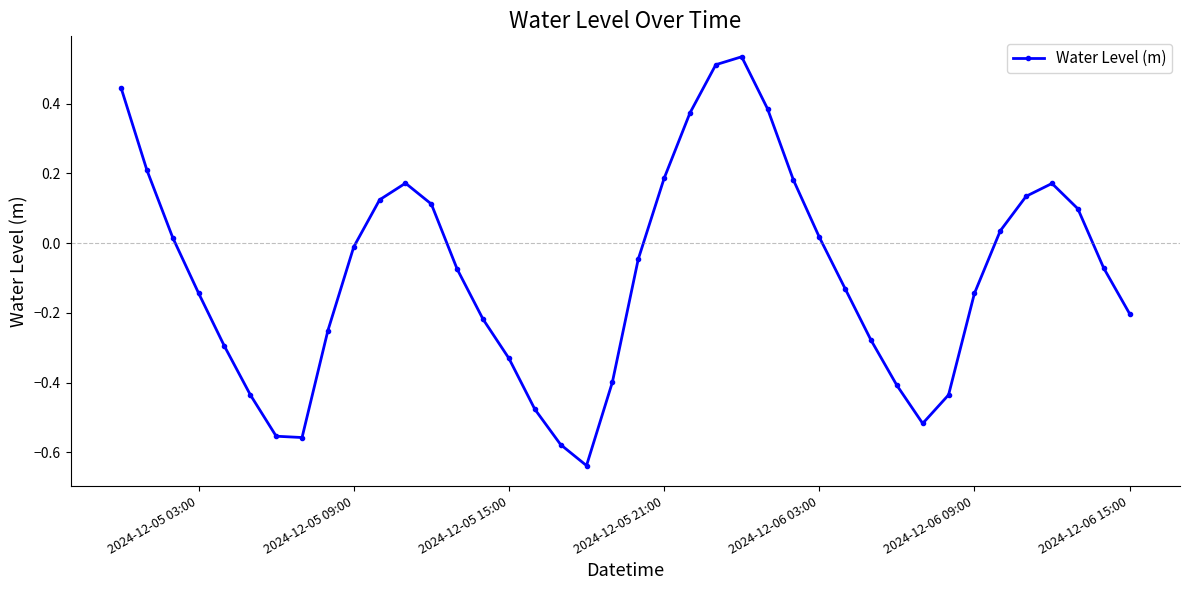

Is this an area chart (filled region under the line)?

No